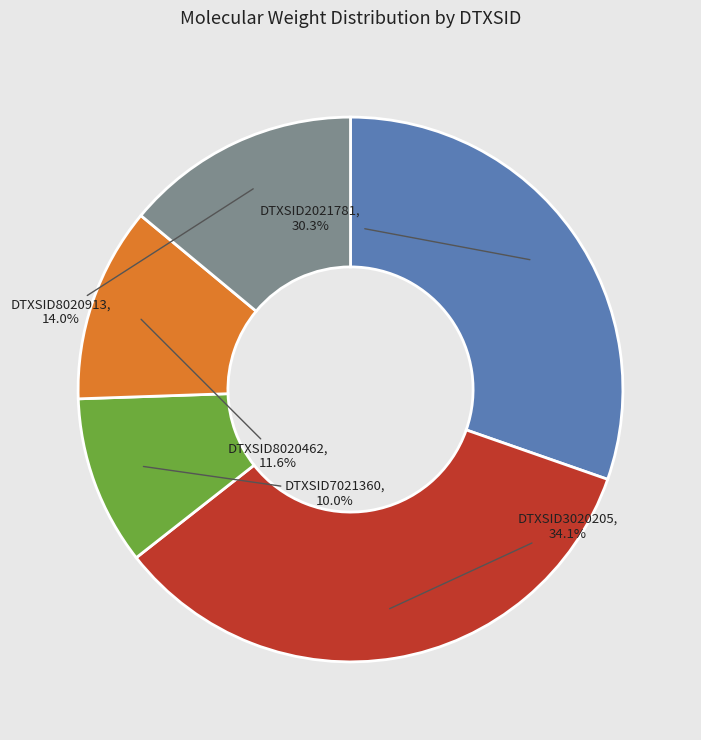

Does DTXSID8020462 represent more than half of the total?

No